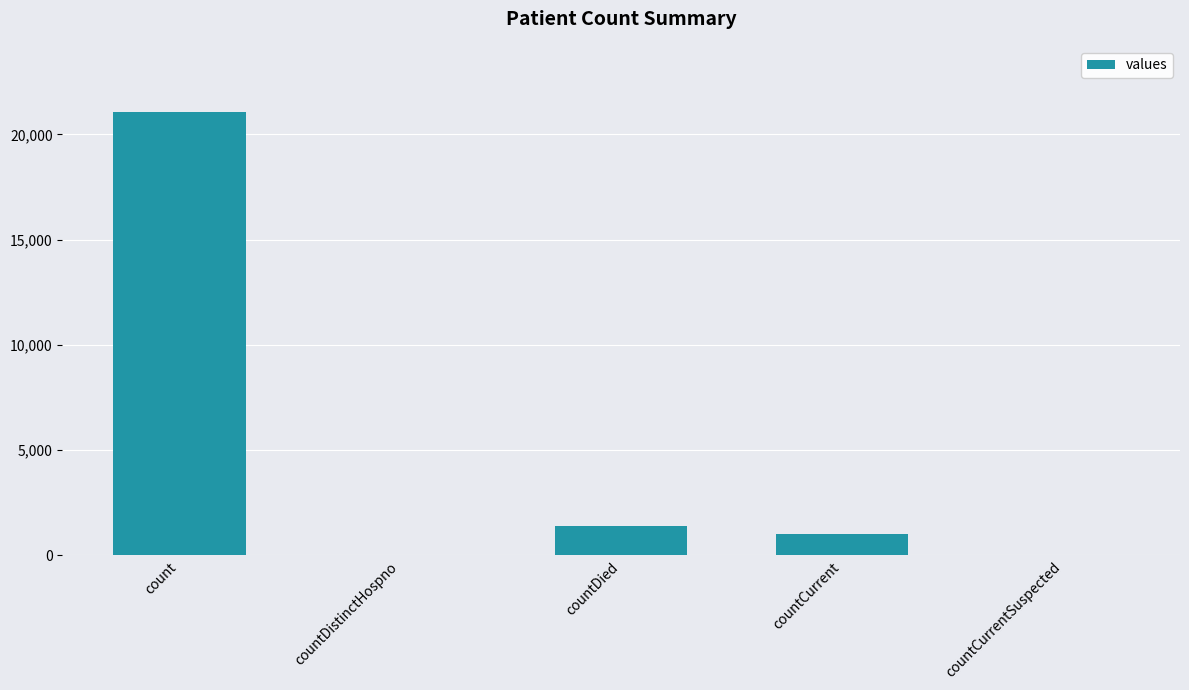

At which category does the chart reach its peak across all series?

count